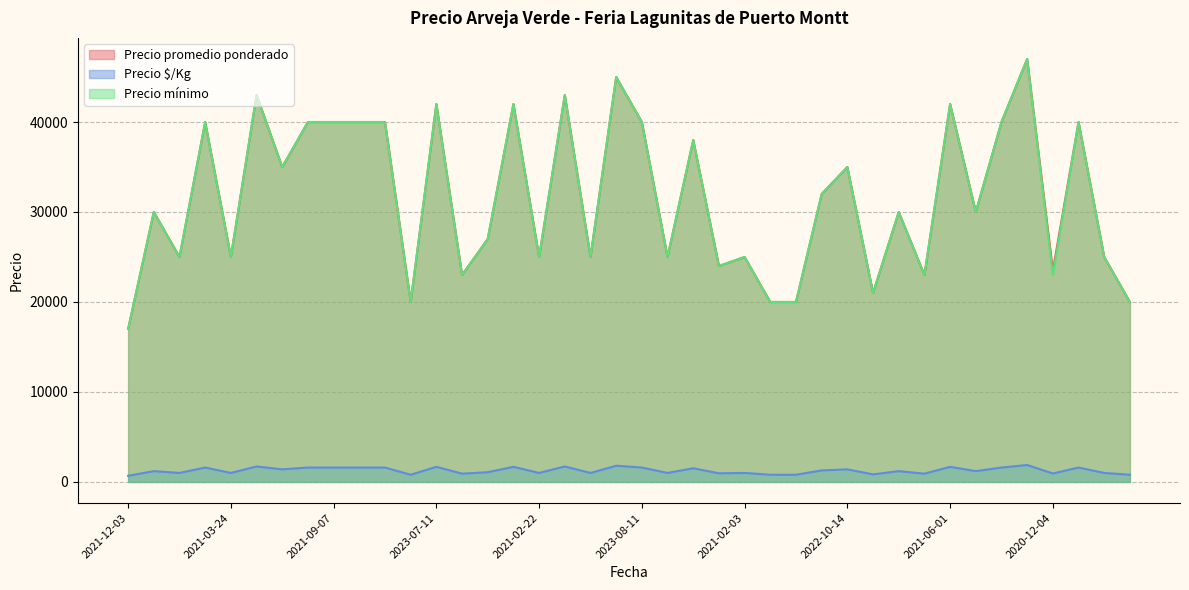

What is the average value of the Precio $/Kg series?

1268